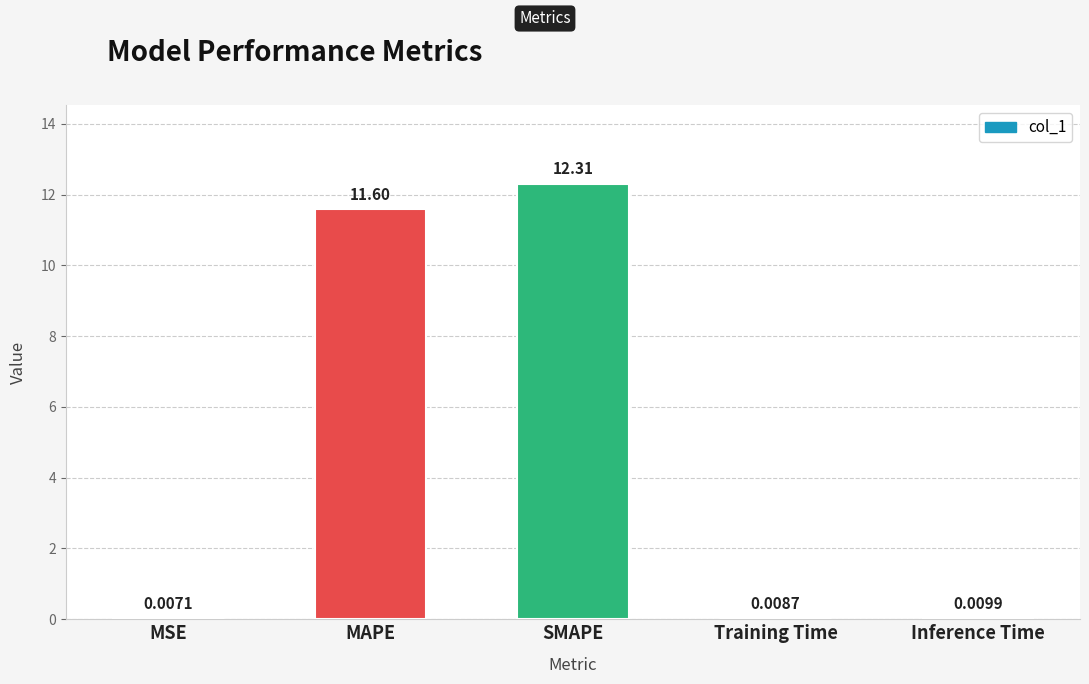

What is the sum of the values at Inference Time and MAPE?

11.6